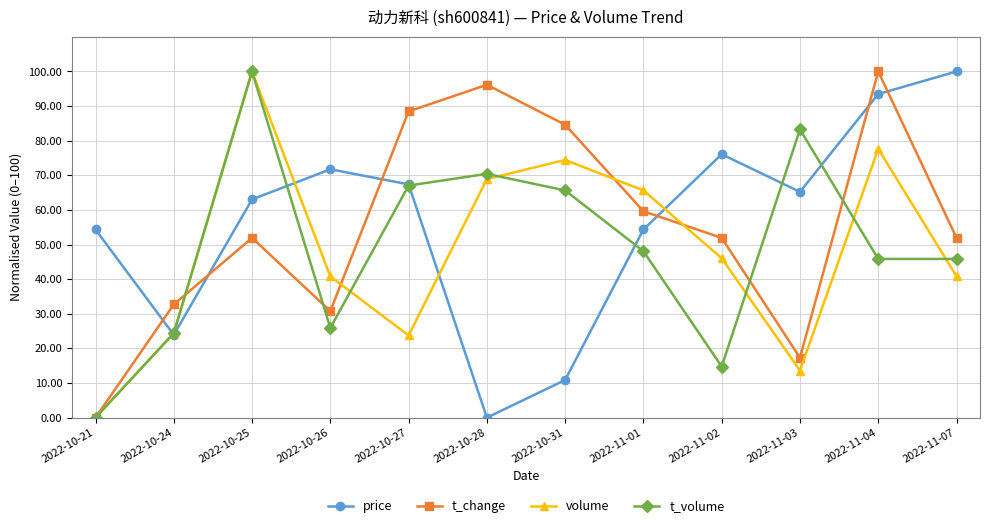

What is the label of the 11th point from the left?

2022-11-04